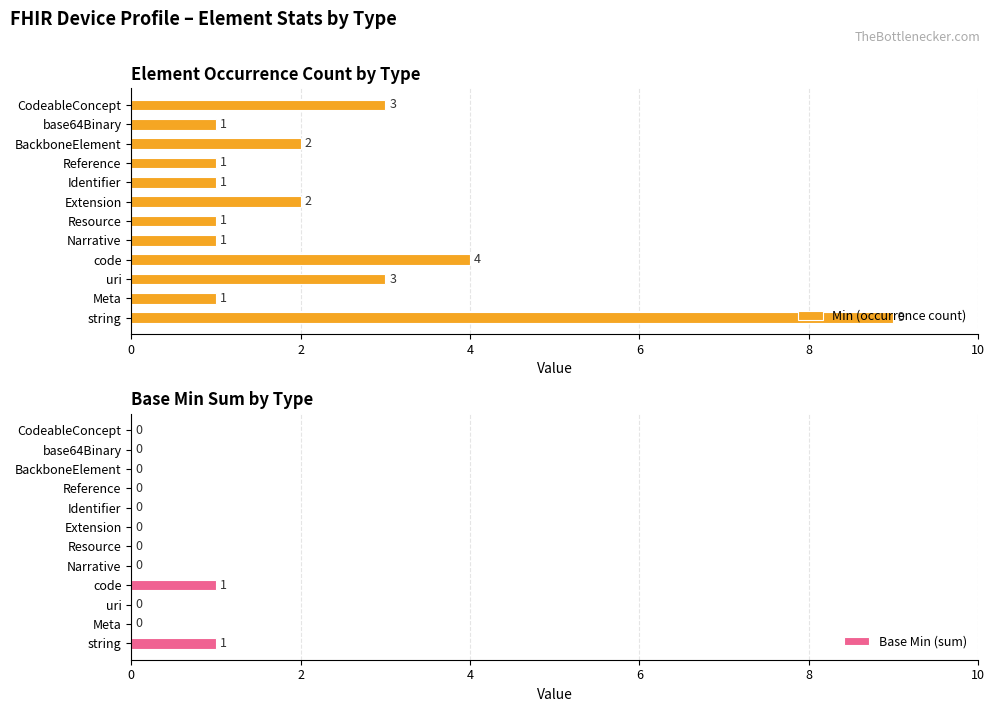

Count the Min (occurrence count) values in the range 1 to 3.

10